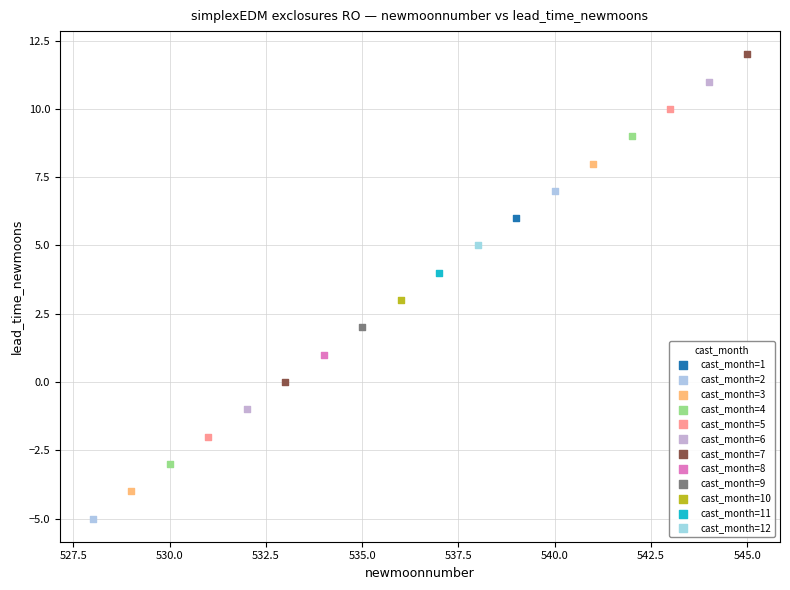

Which series reaches the minimum Y coordinate?

cast_month=2